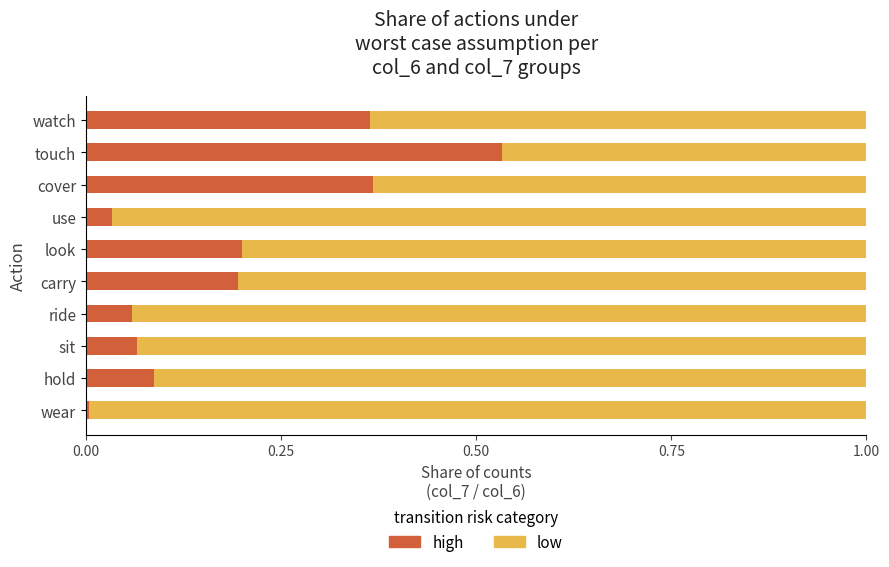

The high series shows 0.2 at watch. True or false?

False